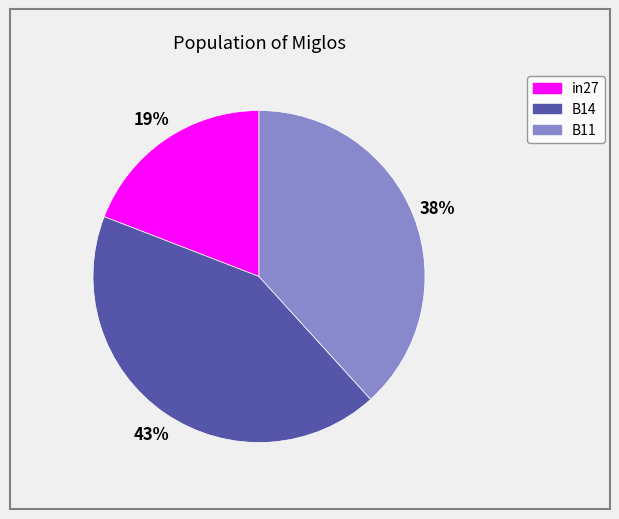

Which has a higher value, B14 or in27?

B14